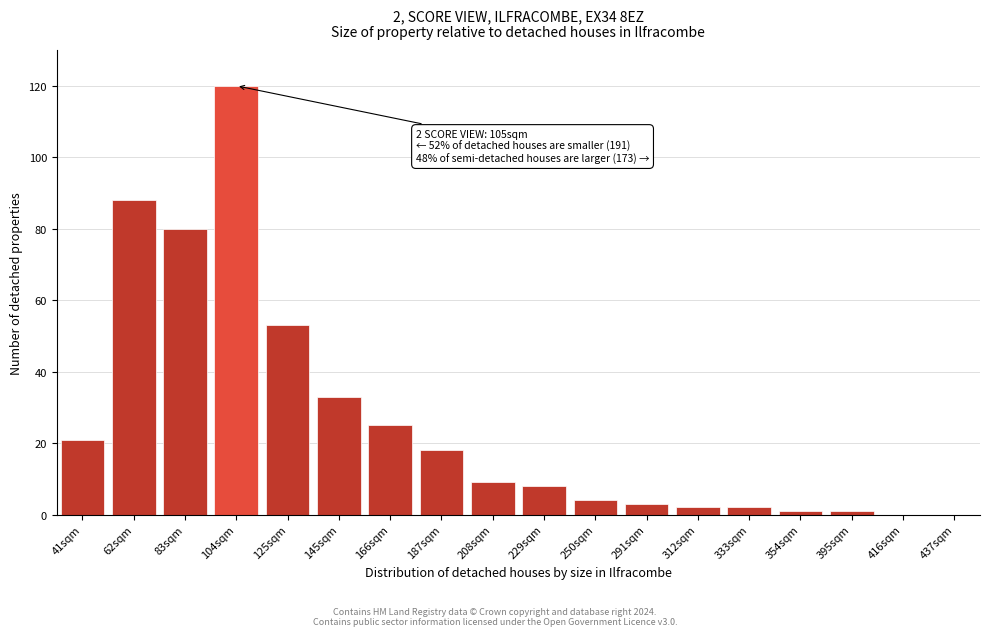

Reading left to right, list all the values displayed in this chart.

41sqm=21	62sqm=88	83sqm=80	104sqm=120	125sqm=53	145sqm=33	166sqm=25	187sqm=18	208sqm=9	229sqm=8	250sqm=4	291sqm=3	312sqm=2	333sqm=2	354sqm=1	395sqm=1	416sqm=0	437sqm=0